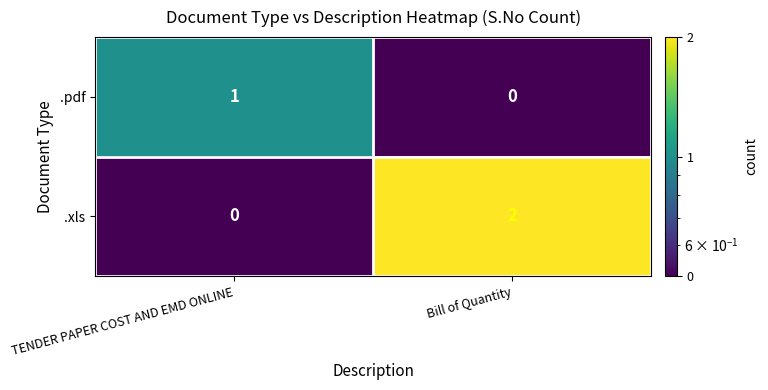

Count the number of categories in the chart.

2